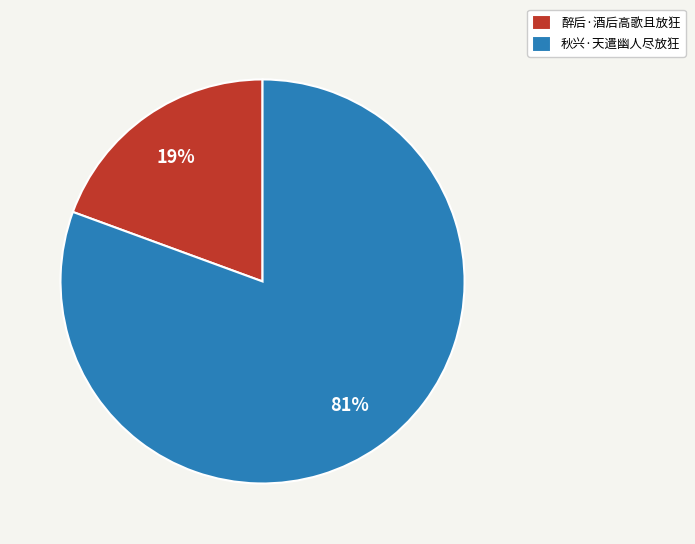

Between 秋兴·天遣幽人尽放狂 and 醉后·酒后高歌且放狂, which is larger?

秋兴·天遣幽人尽放狂